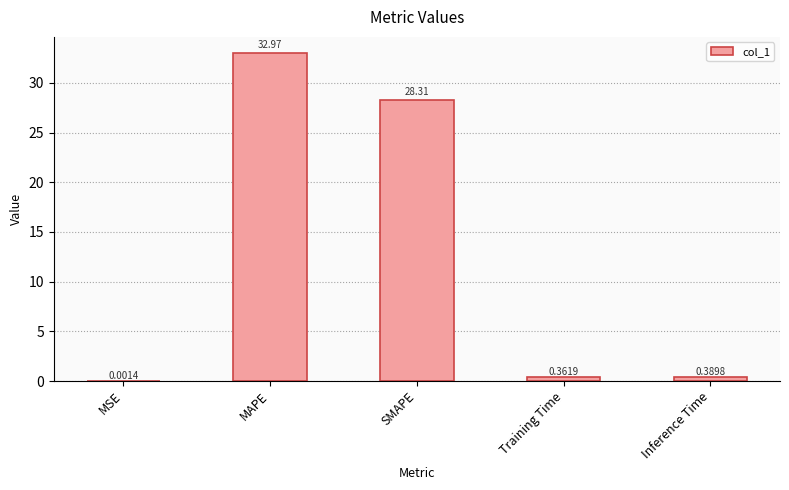

What is the sum of the values at Inference Time and SMAPE?

28.7